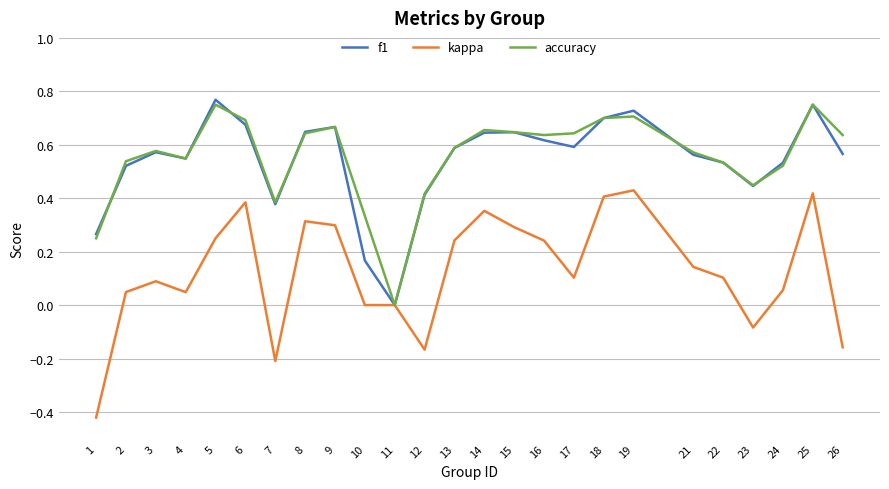

The kappa series shows 0.1 at 17. True or false?

True